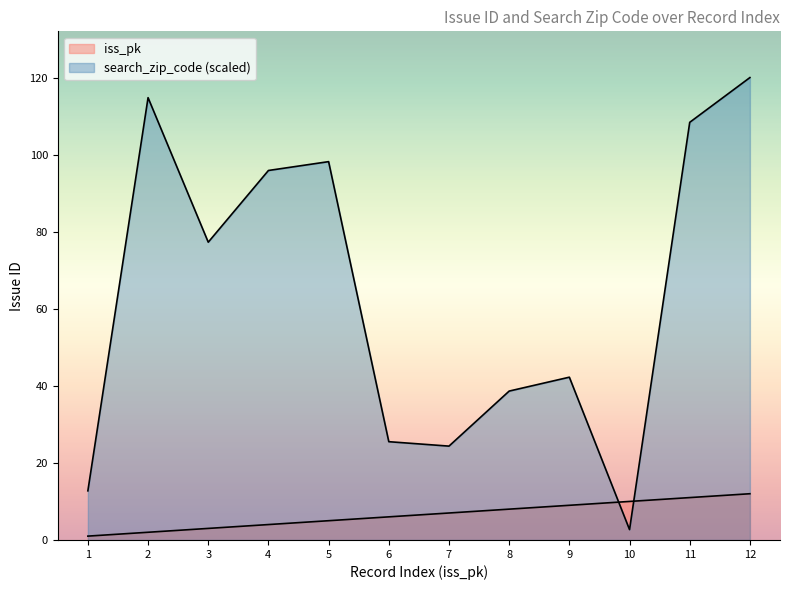

At which label does iss_pk reach its minimum?

1